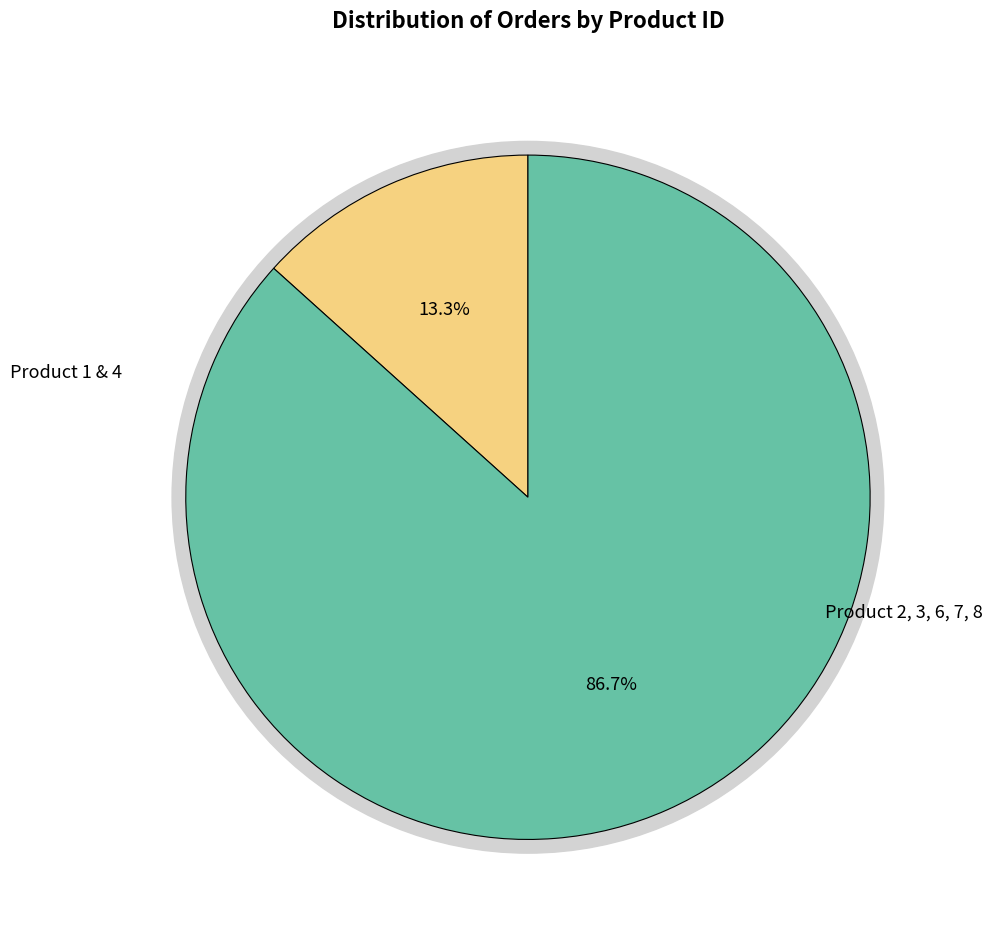

Approximately how many times larger is the value at Product 8 compared to Product 3?

1.0